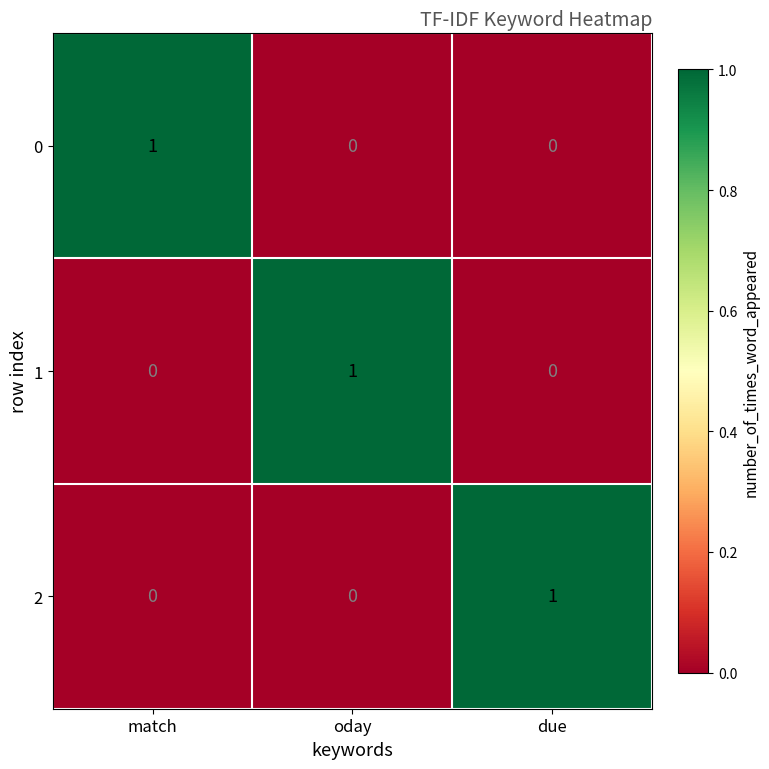

Is it true that 0 equals -1 at oday?

False